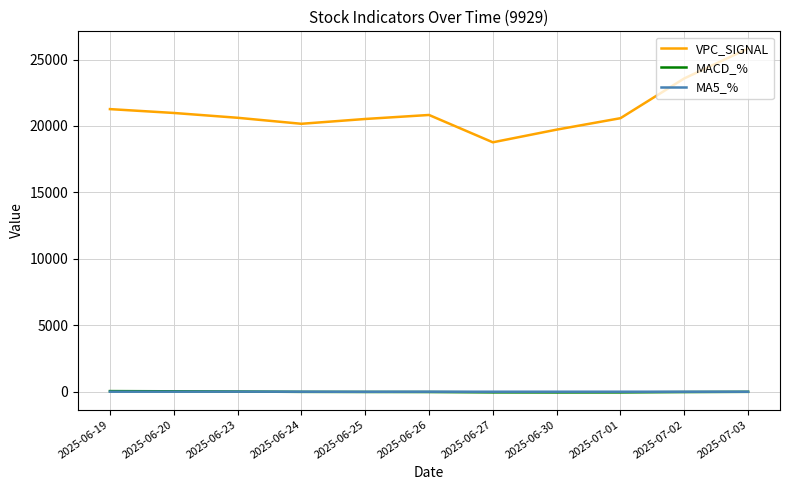

How many lines are shown in the chart?

3